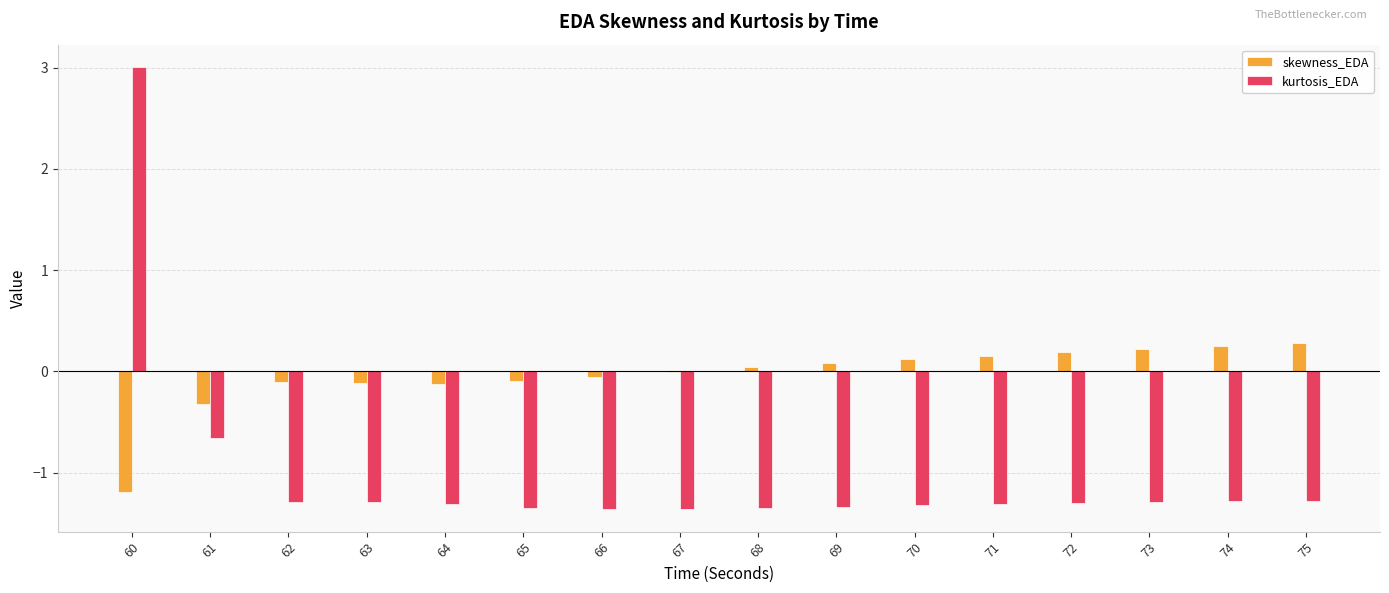

Is the value of skewness_EDA at 74 greater than the value of kurtosis_EDA at 72?

Yes